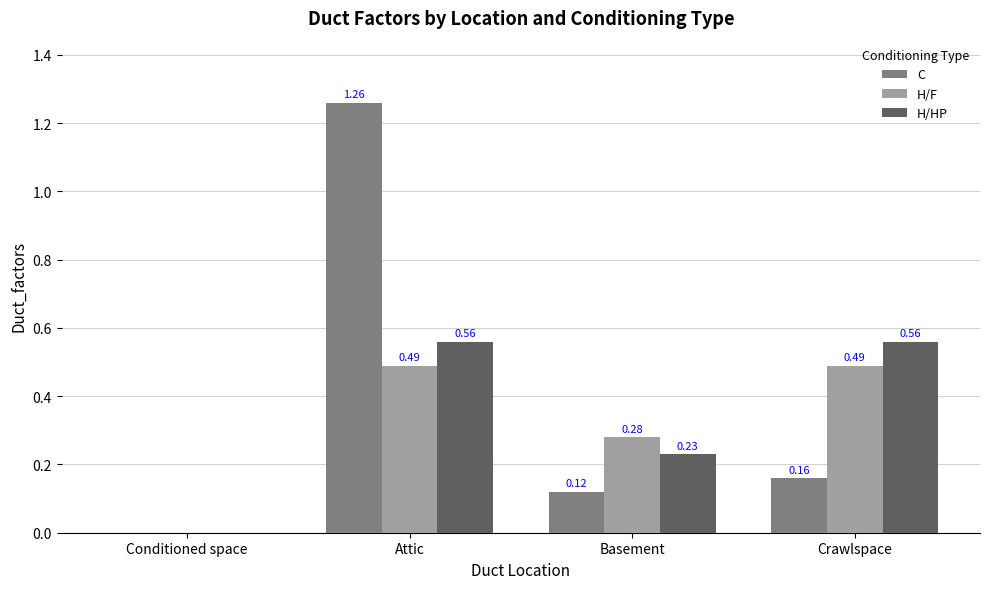

How many values in H/HP are above zero?

3